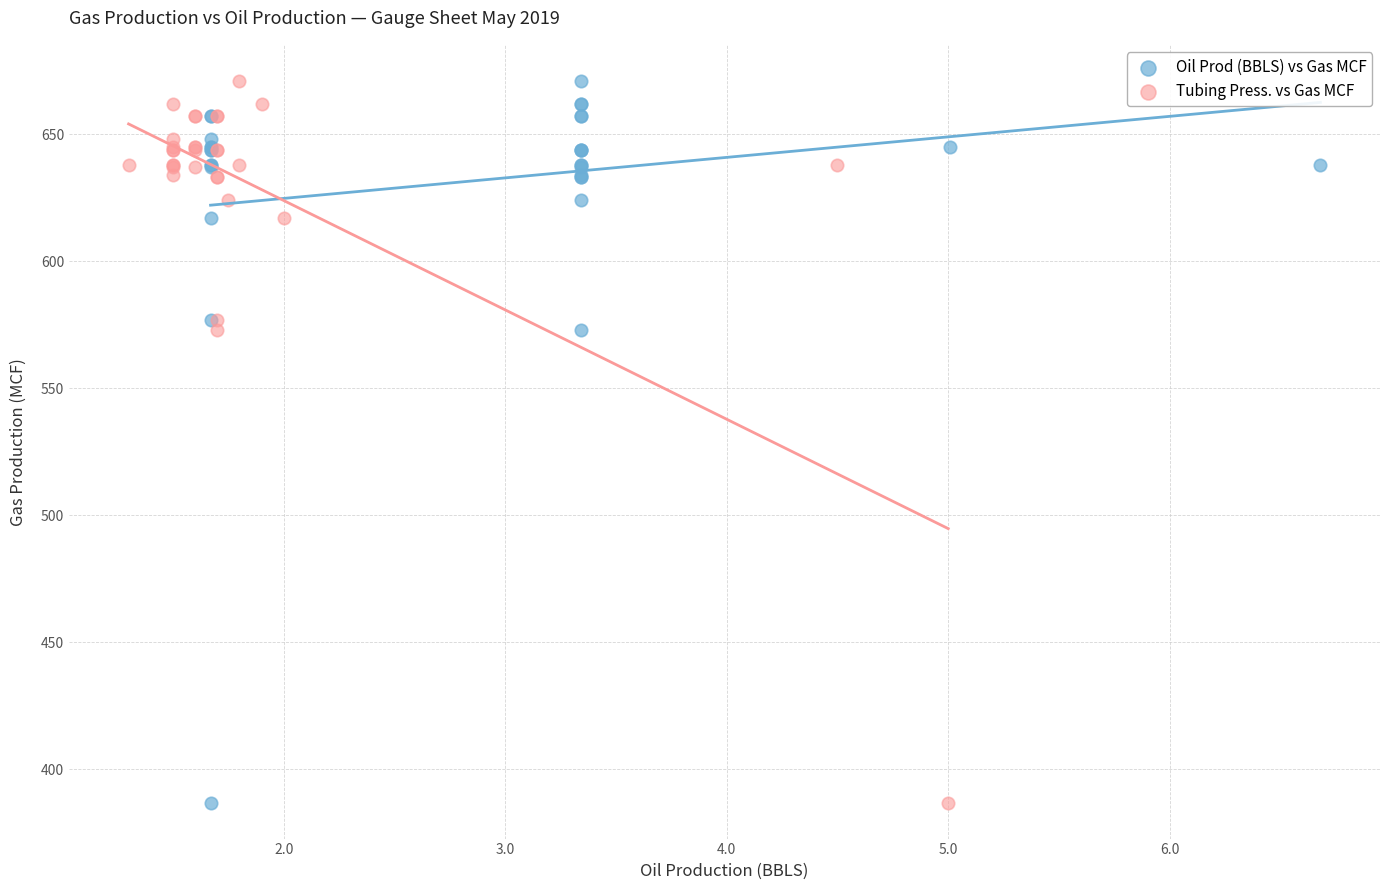

What are all the series names shown in the legend?

Oil Prod (BBLS) vs Gas MCF, Tubing Press. vs Gas MCF